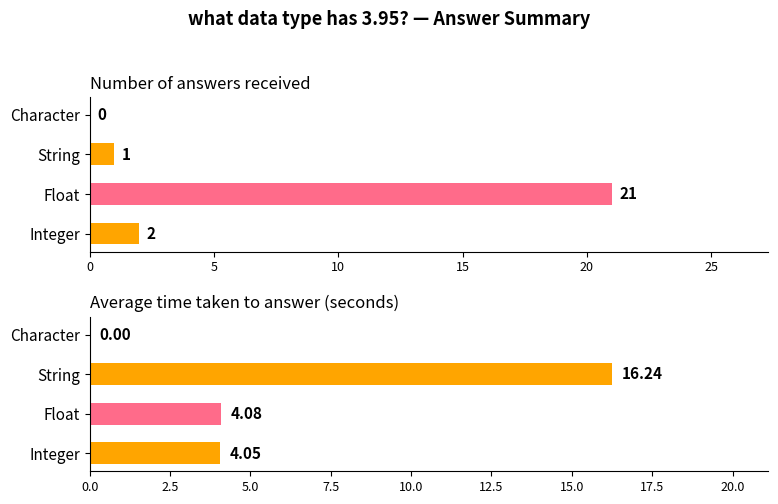

What is the total value across all series at Float?

25.1